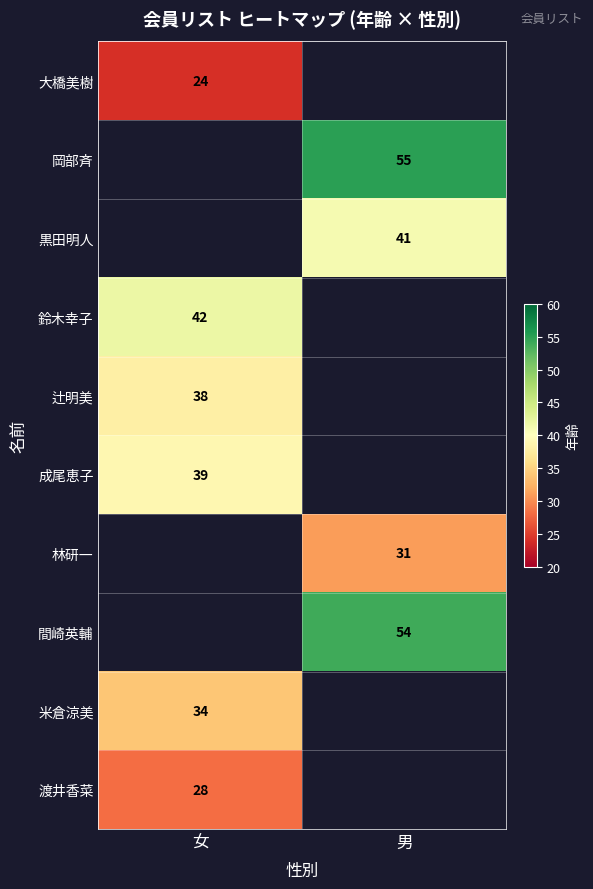

Is the value of 米倉涼美 at 女 greater than the value of 黒田明人 at 男?

No